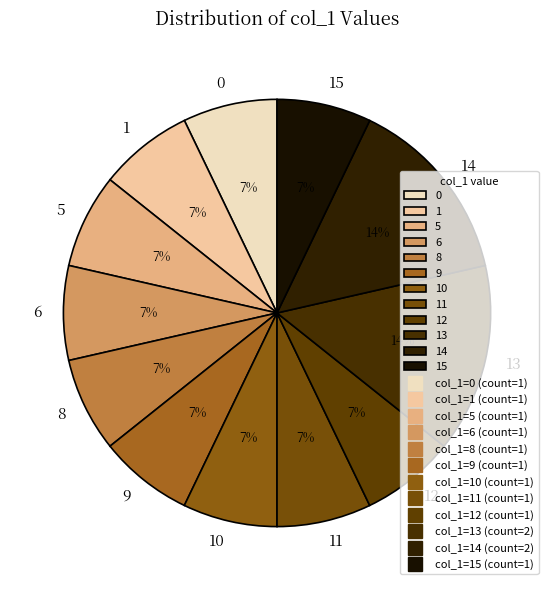

To the nearest percent, what portion does 1 represent?

7%